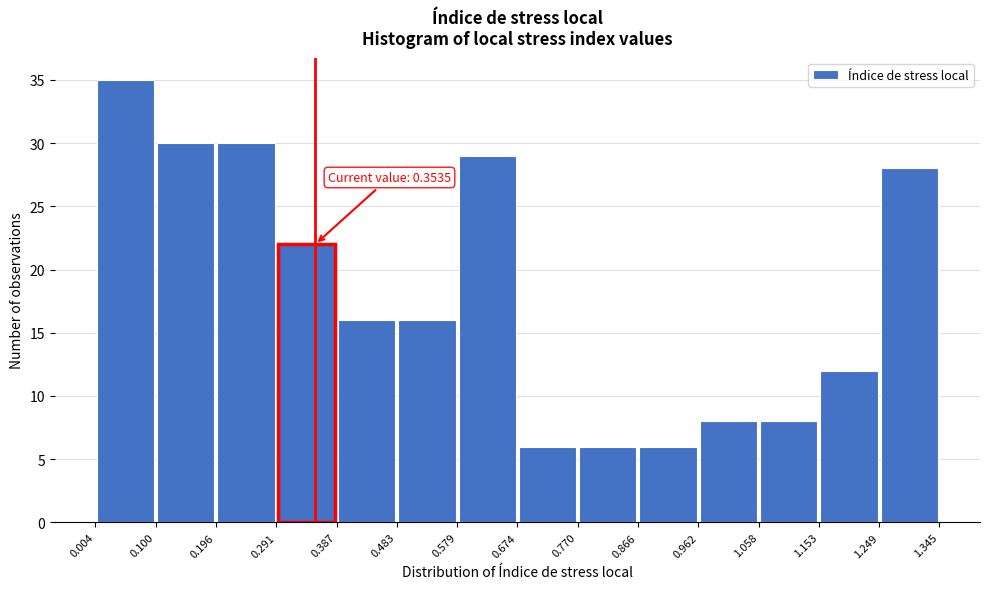

Over which range of the x-axis is the bar tallest?

0.004 to 0.100